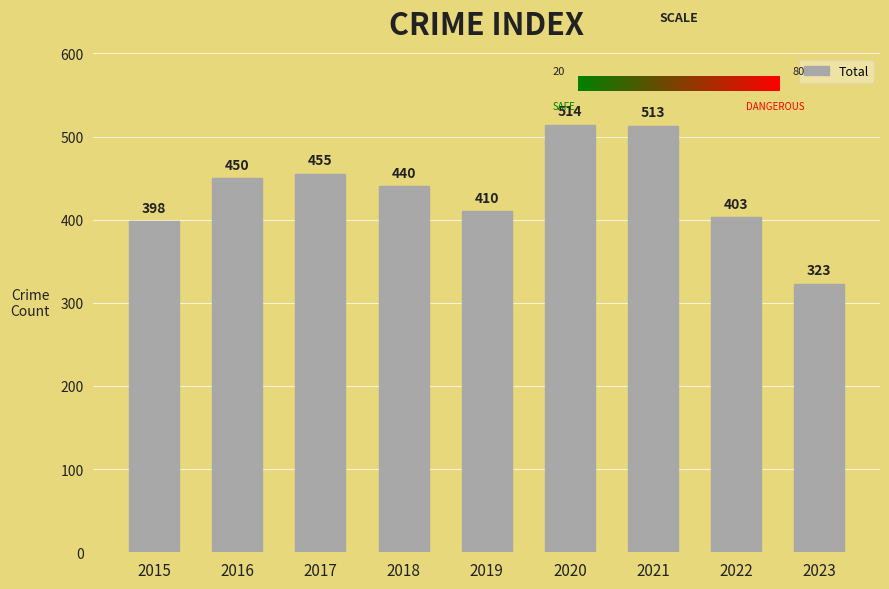

Count the number of categories in the chart.

9